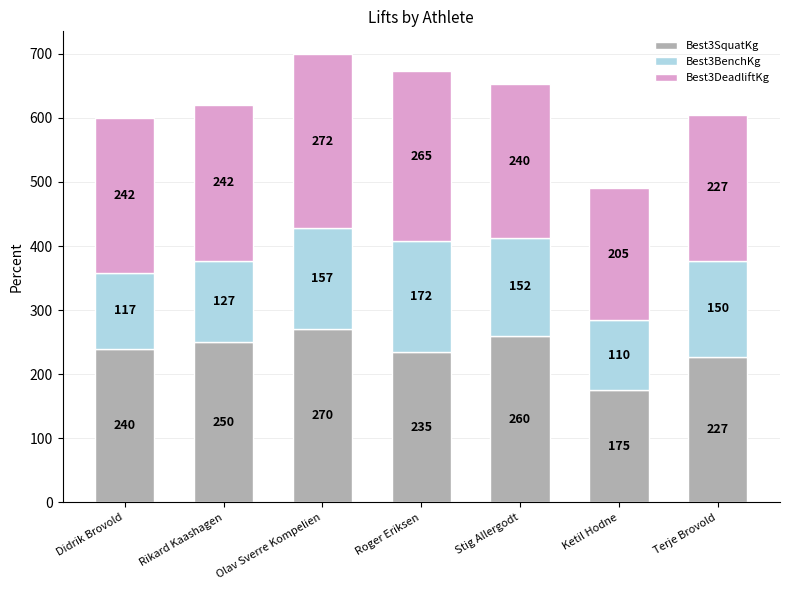

Are the bars grouped side by side (vs. stacked)?

No